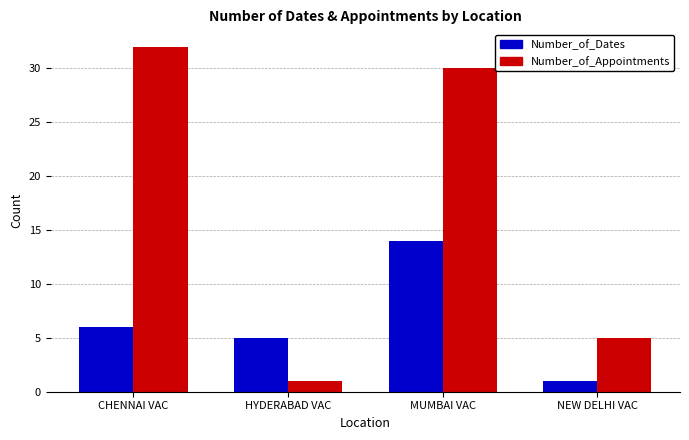

What is the minimum value shown in the chart?

1